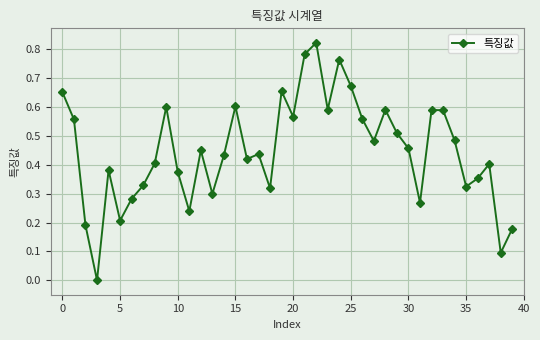

What is the sum of all values?

17.9